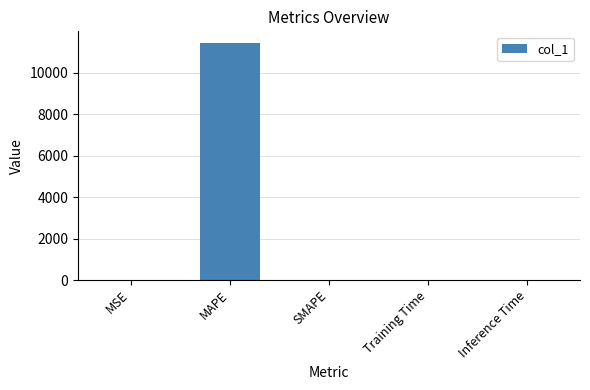

What is the greatest value displayed?

11413.5